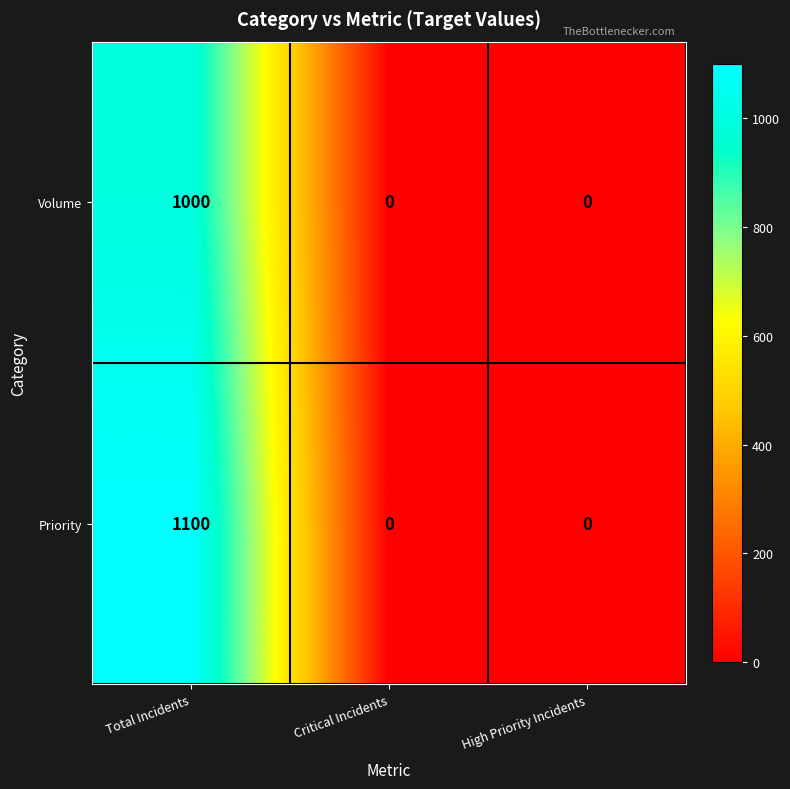

What is the maximum value shown in the chart?

1100